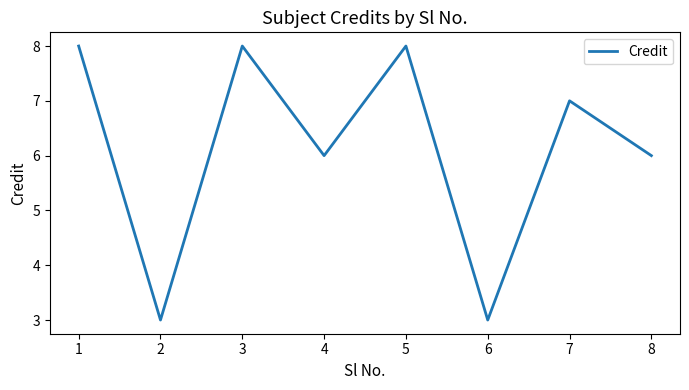

Reading left to right, what are all the values shown in this chart?

1=8	2=3	3=8	4=6	5=8	6=3	7=7	8=6